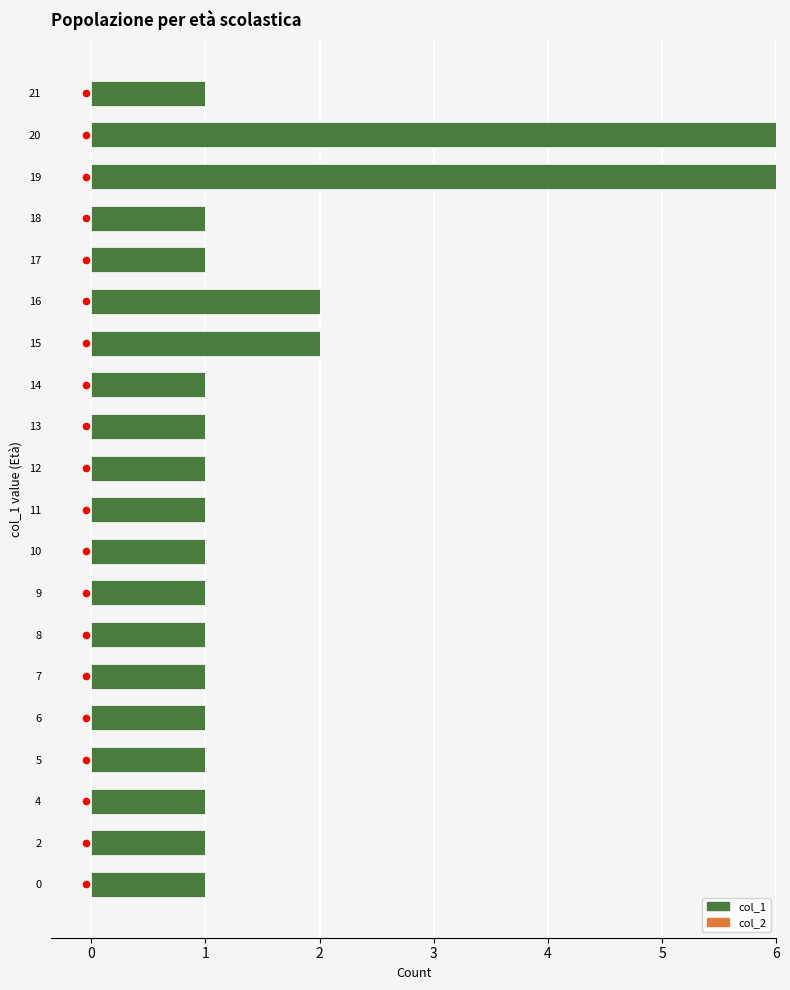

Which series has the widest spread of Y values?

col_1